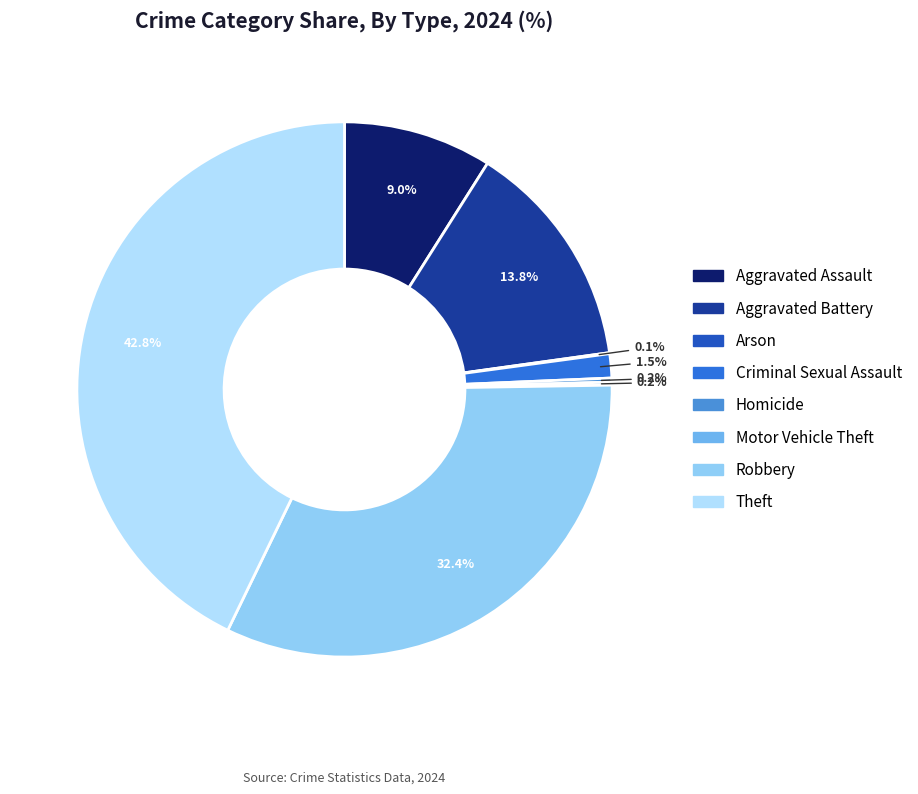

Which category has the smallest portion of the pie?

Arson